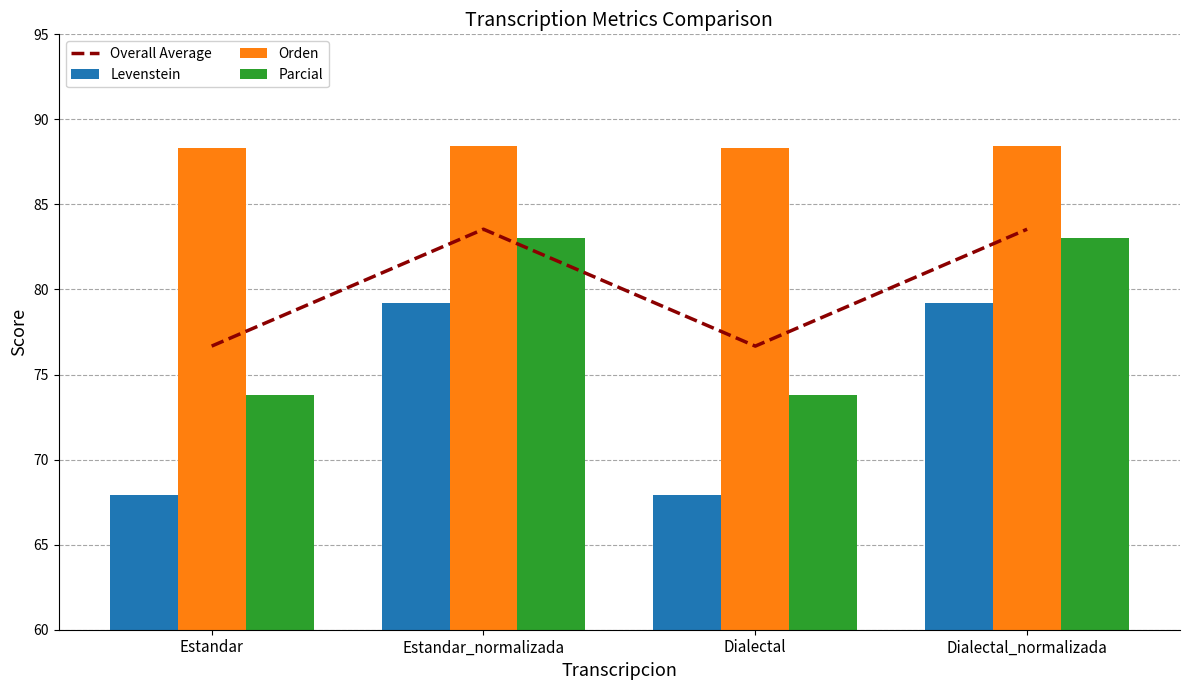

Which series has the largest total across all categories?

Orden